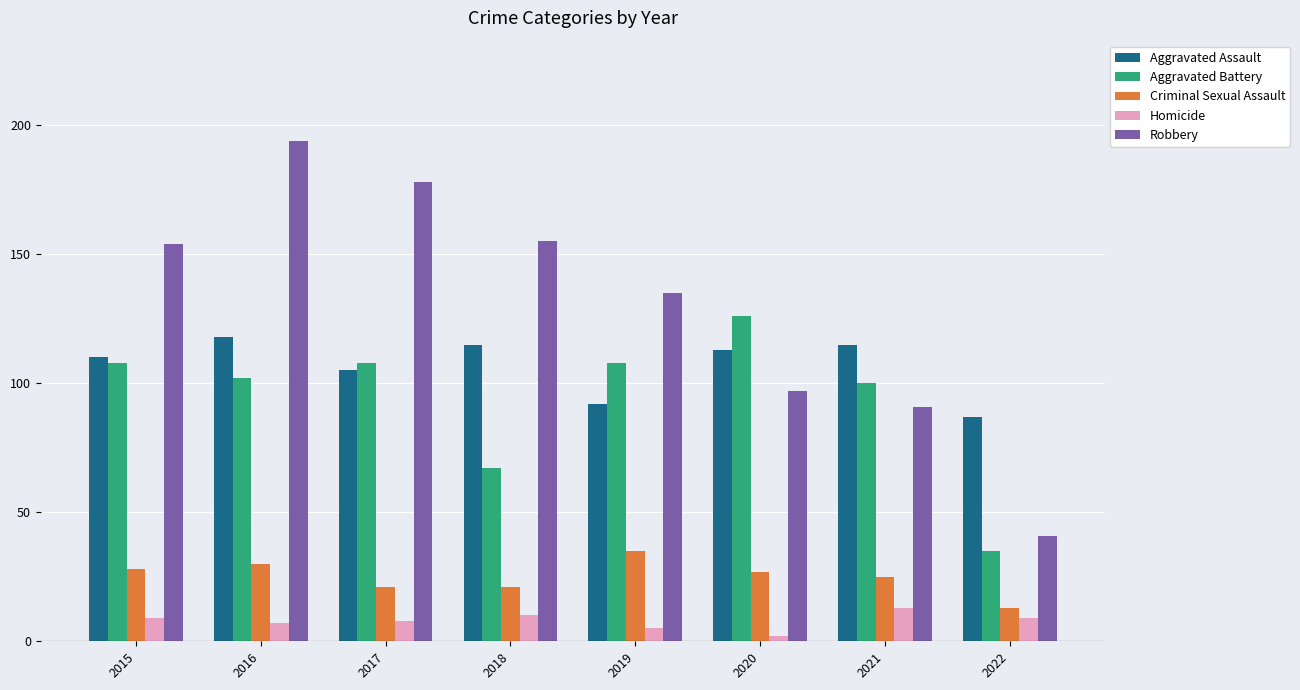

At which label does Criminal Sexual Assault reach its peak?

2019